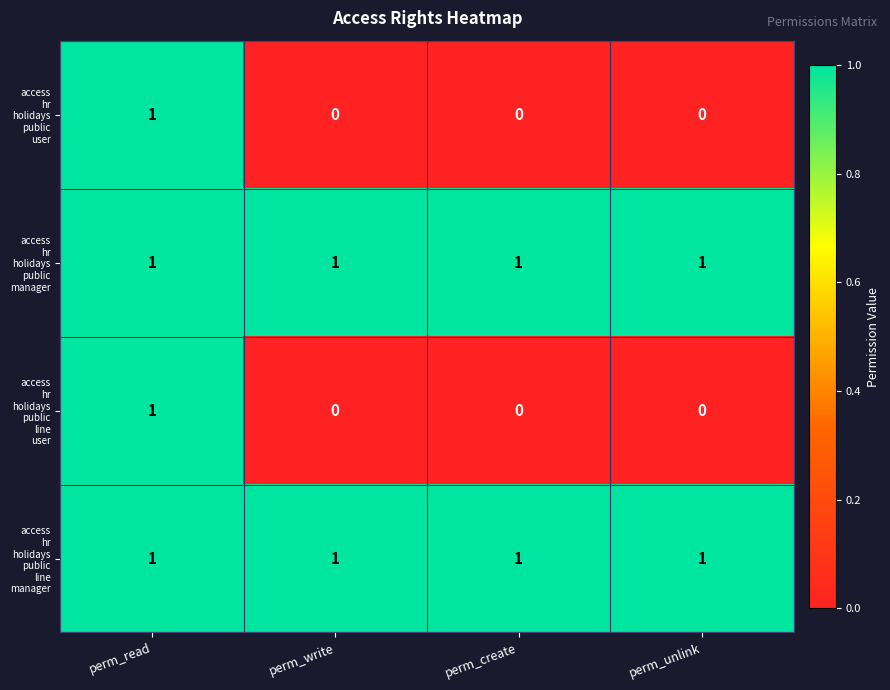

What is the total value across all series at perm_read?

4